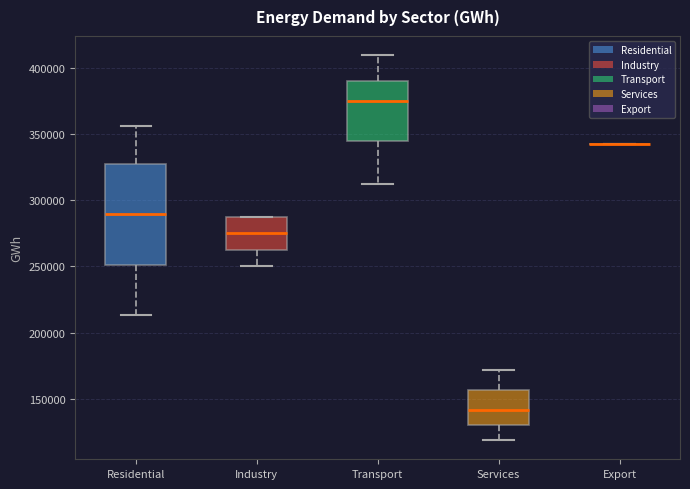

Where does the upper whisker of the box for Services end on the y-axis? The values are not printed on the chart, so give them approximately, as read against the axis.

170000